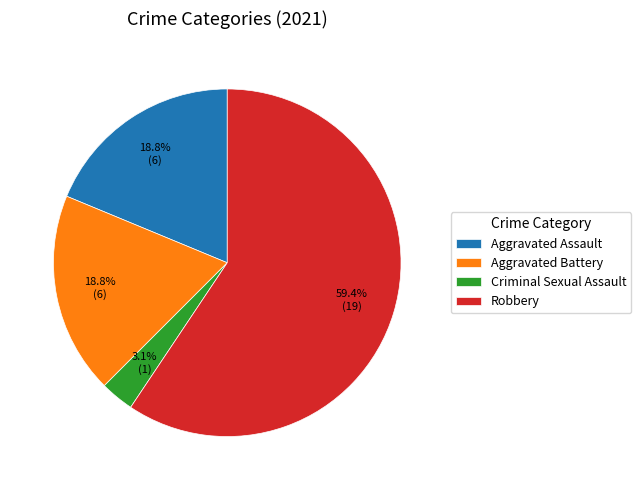

Combined, do Robbery and Aggravated Assault account for over 50%?

Yes